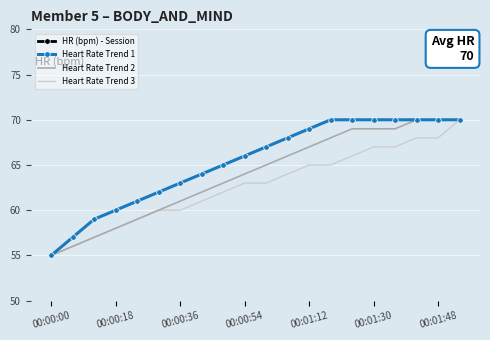

What is the label of the 1st point from the left?

00:00:00